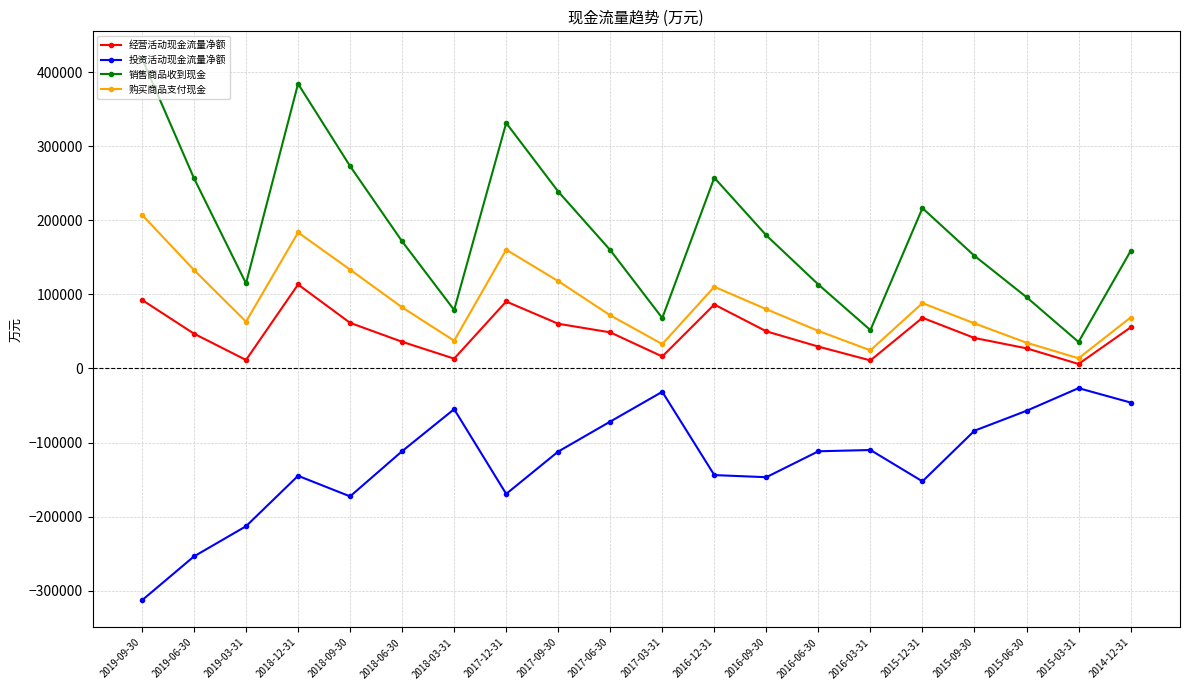

Rank the series at 2019-09-30 from highest to lowest value.

销售商品收到现金, 购买商品支付现金, 经营活动现金流量净额, 投资活动现金流量净额